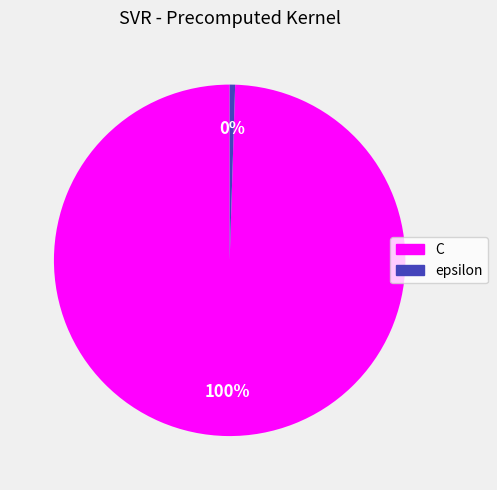

Between C and epsilon, which is larger?

C